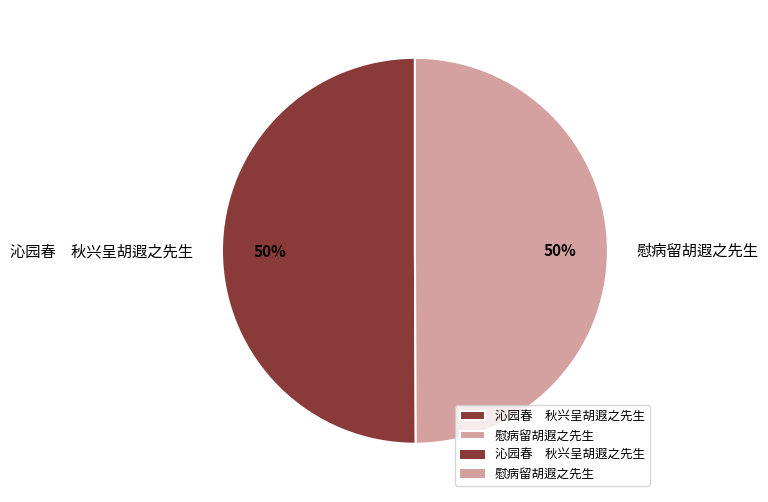

Do 沁园春 秋兴呈胡遐之先生 and 慰病留胡遐之先生 together represent more than half of the pie?

Yes